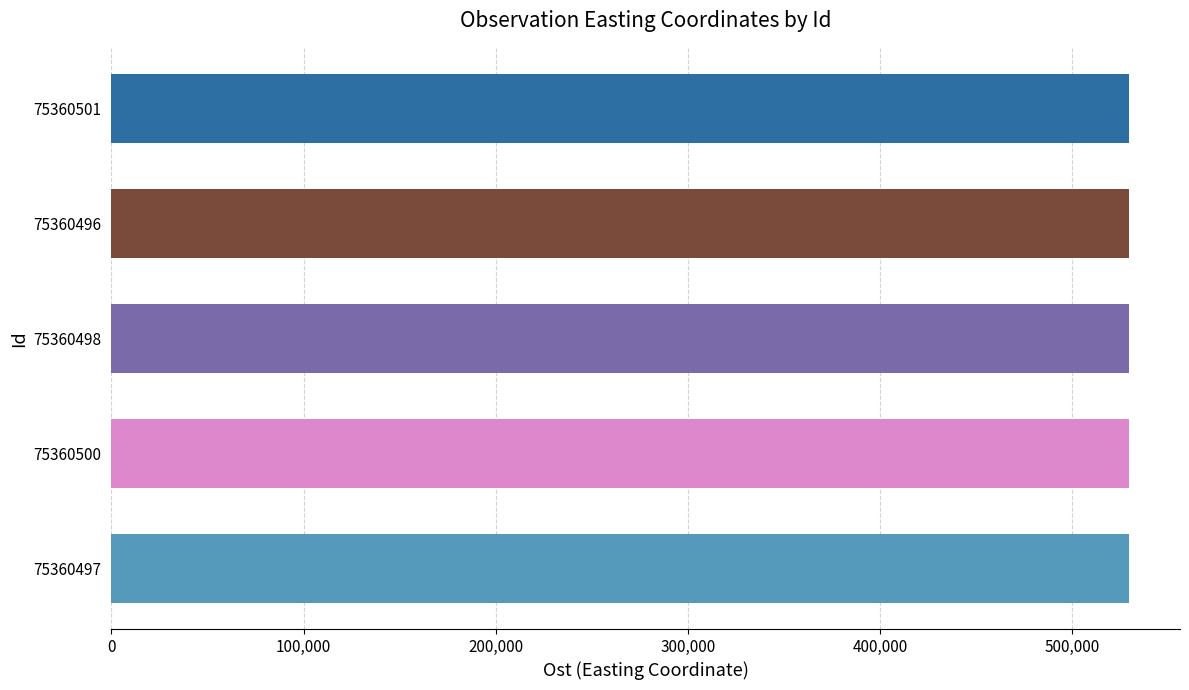

What is the maximum value shown in the chart?

529726.9